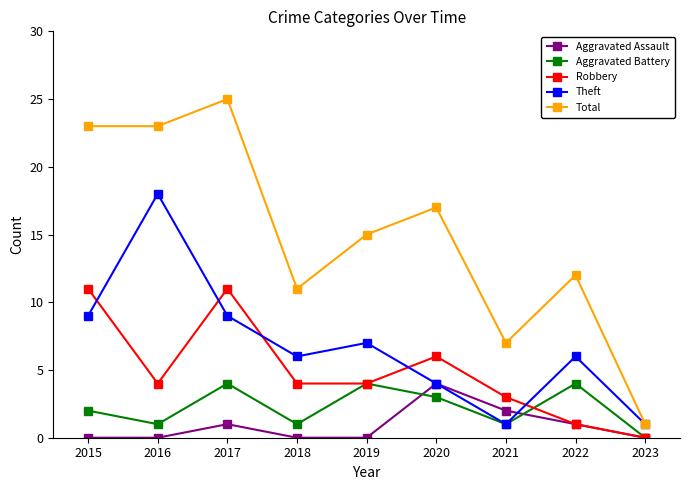

How many lines are shown in the chart?

5